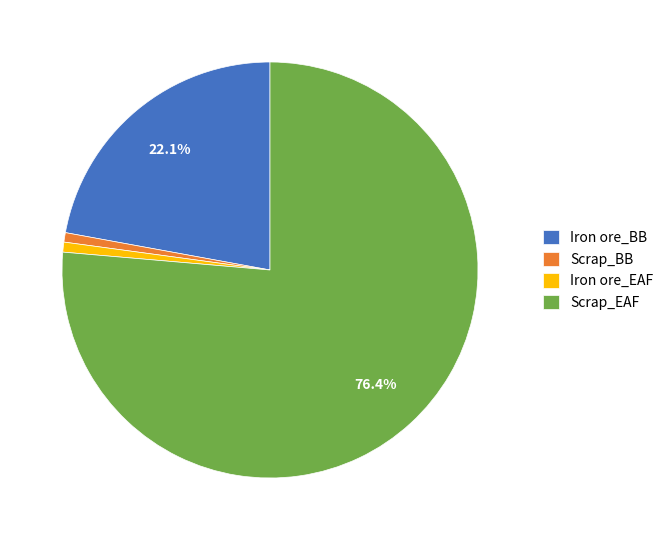

Does Scrap_EAF account for over 50% of the chart?

Yes